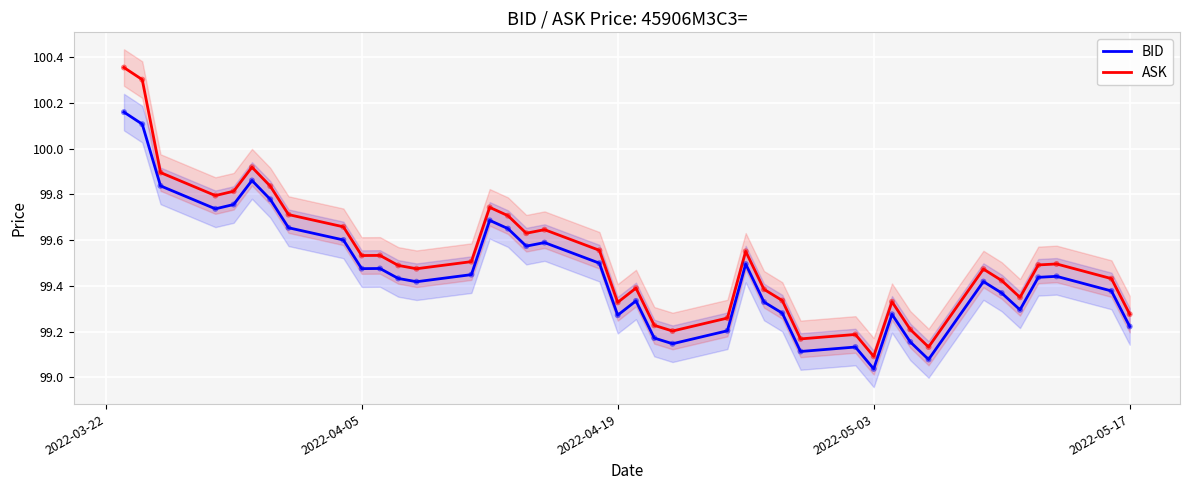

Which series reaches the minimum Y coordinate?

BID